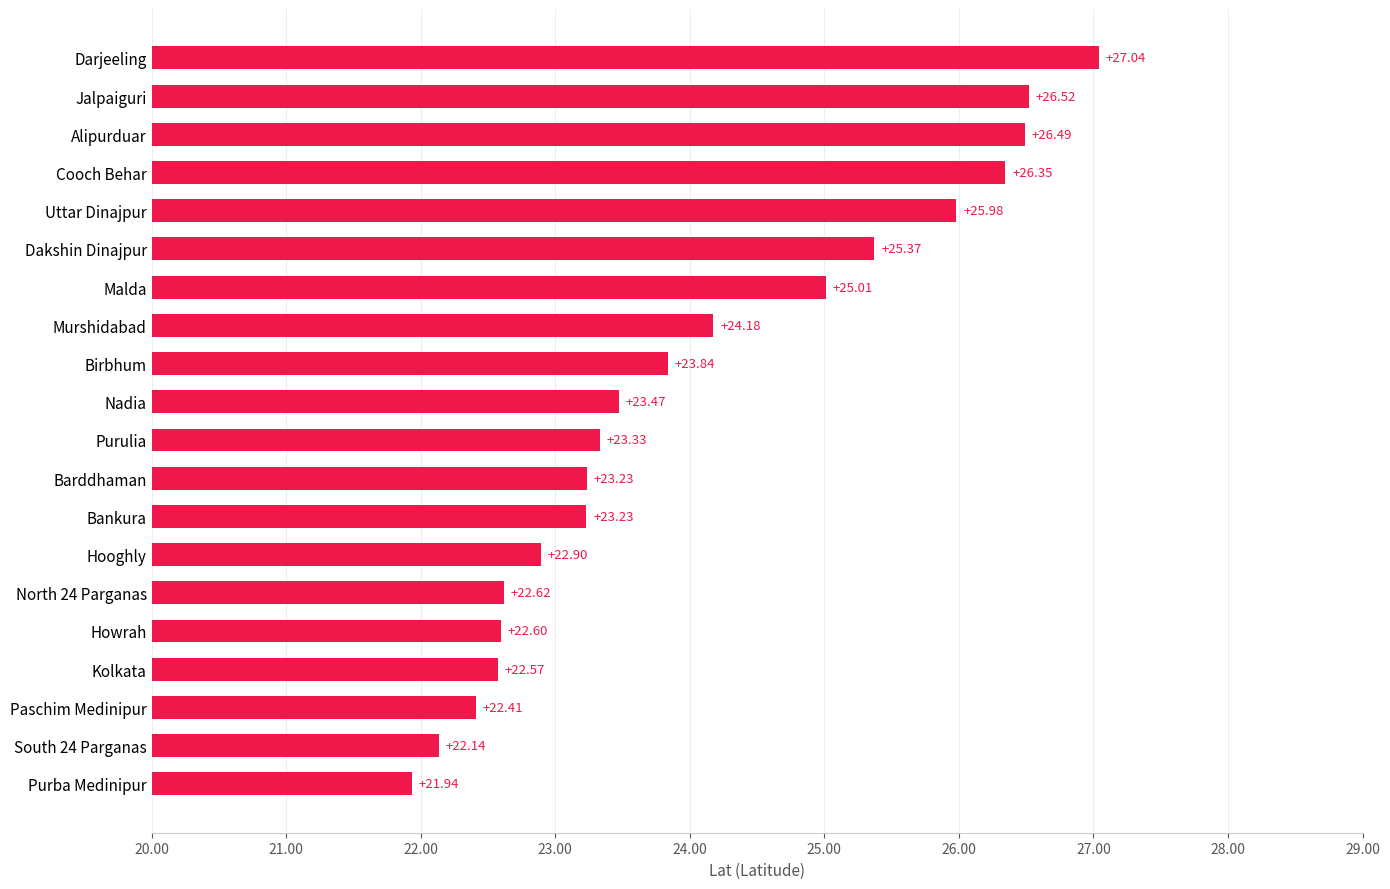

What is the difference between the maximum and minimum values?

5.1